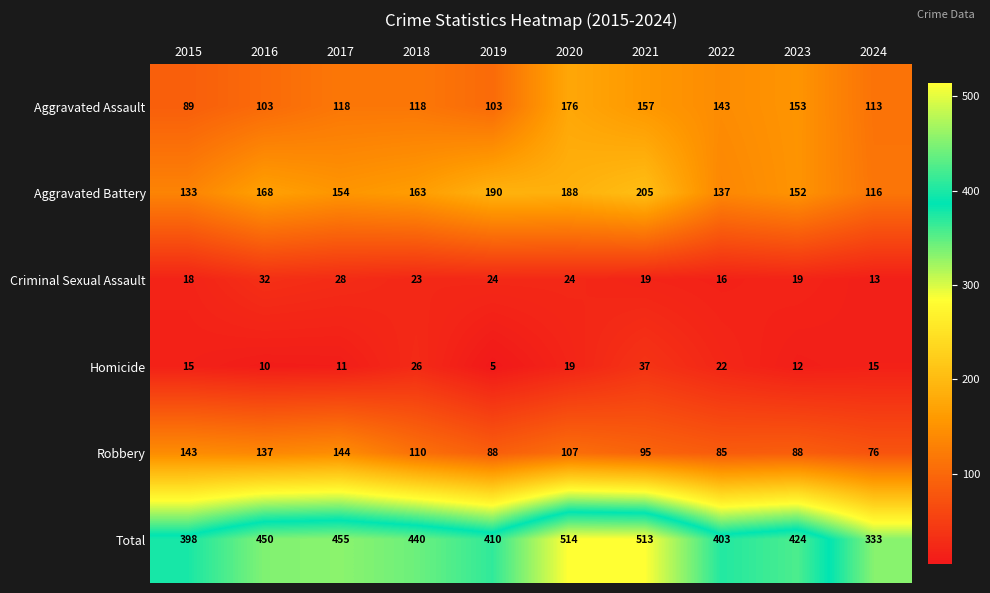

At which label is Homicide closest to 21?

2022